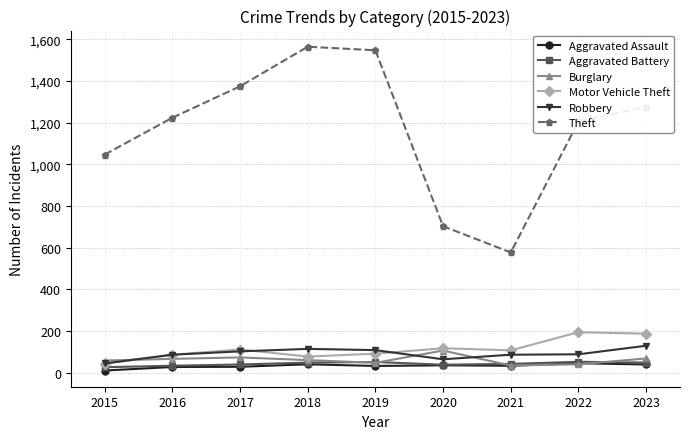

True or false: Motor Vehicle Theft and Aggravated Assault cross at least once.

False